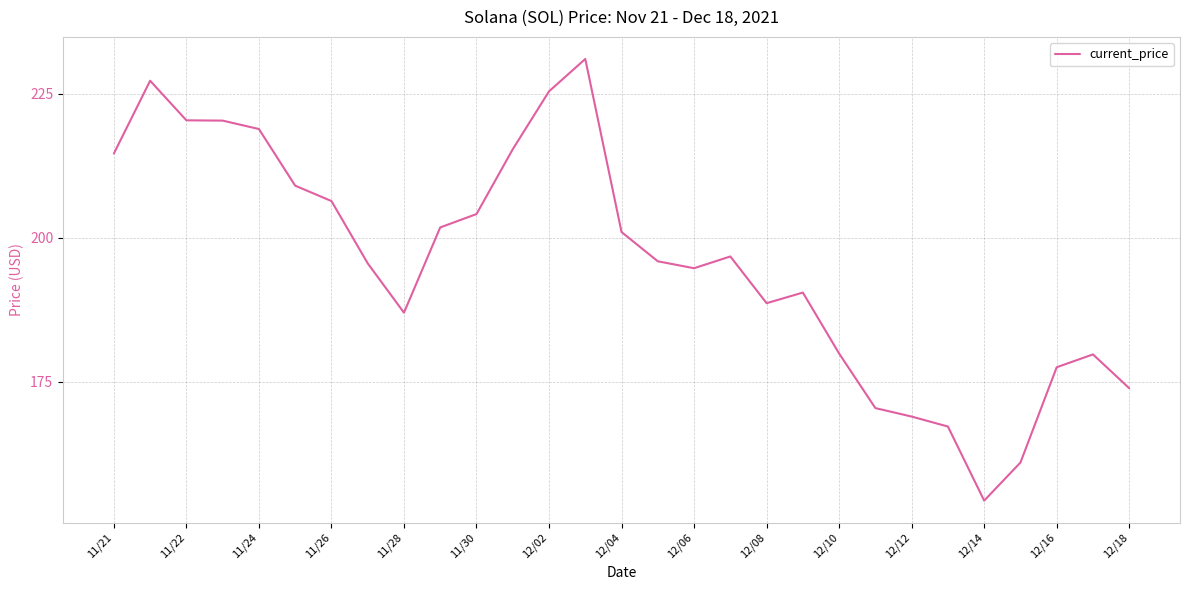

What is the smallest value displayed?

154.3